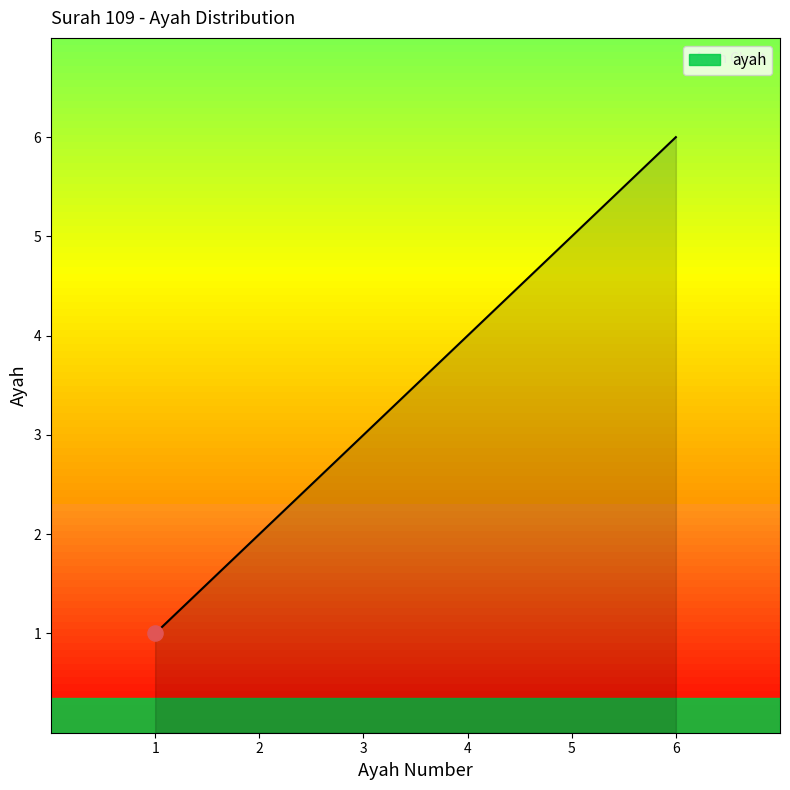

What is the change in value from 1 to 2?

+1